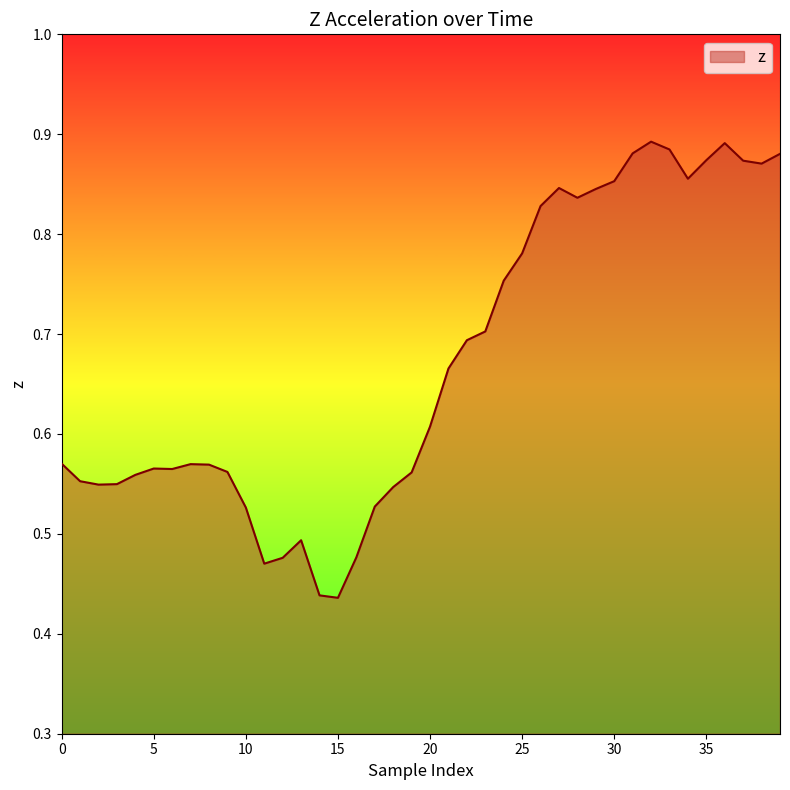

Where is the data nearest to the value 0?

15